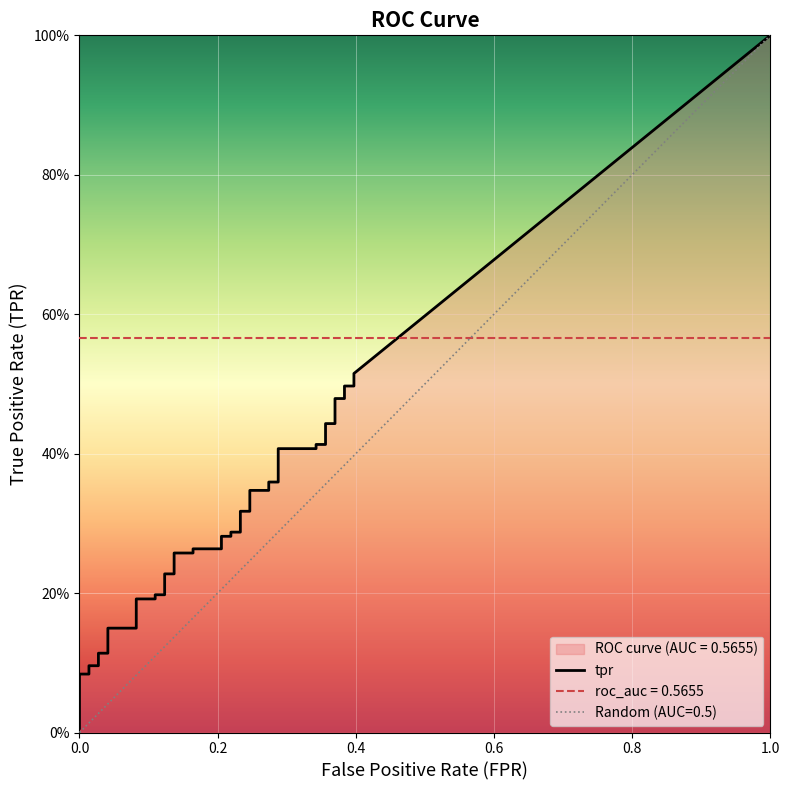

At which category is the sum across all series the highest?

39